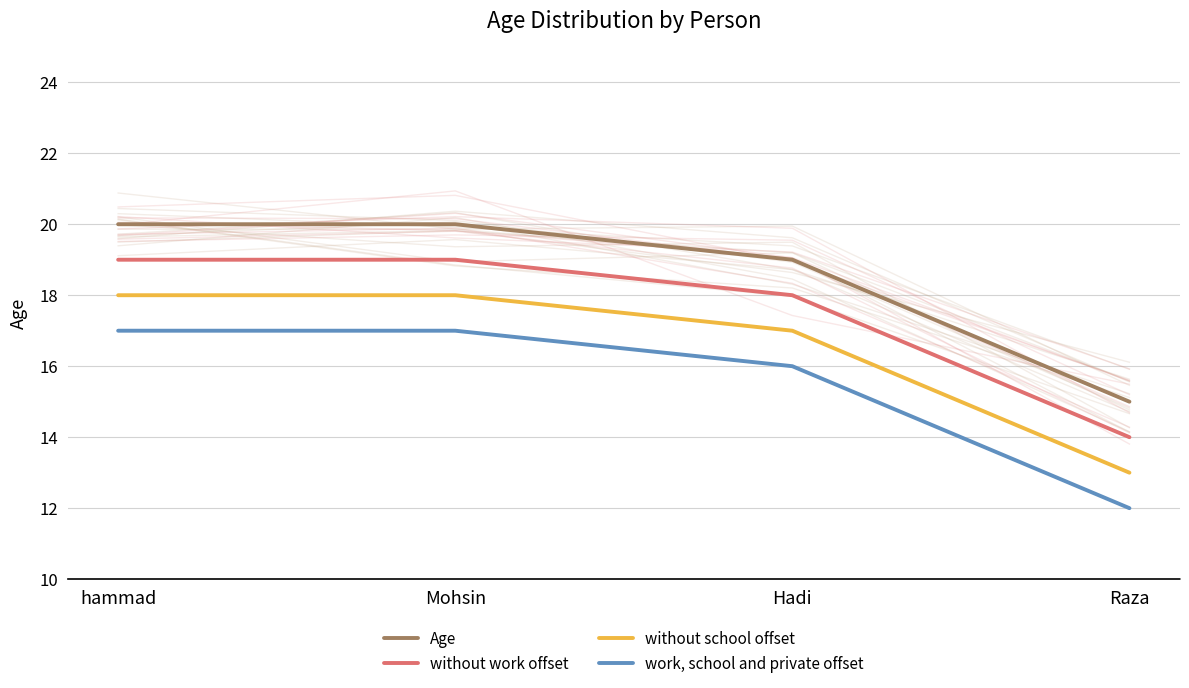

What position from the right is hammad?

4